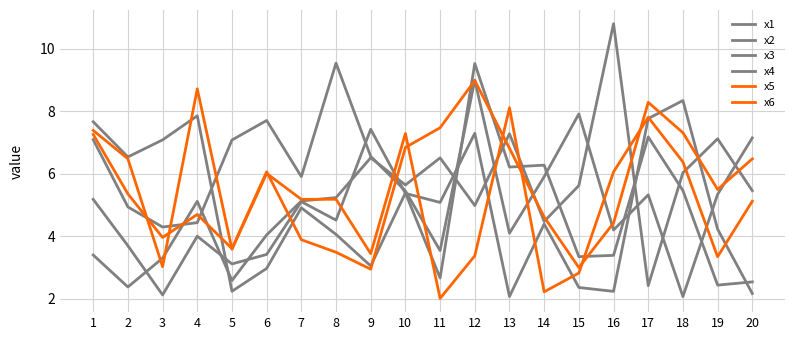

Which series changed the most between 1 and 20?

x1